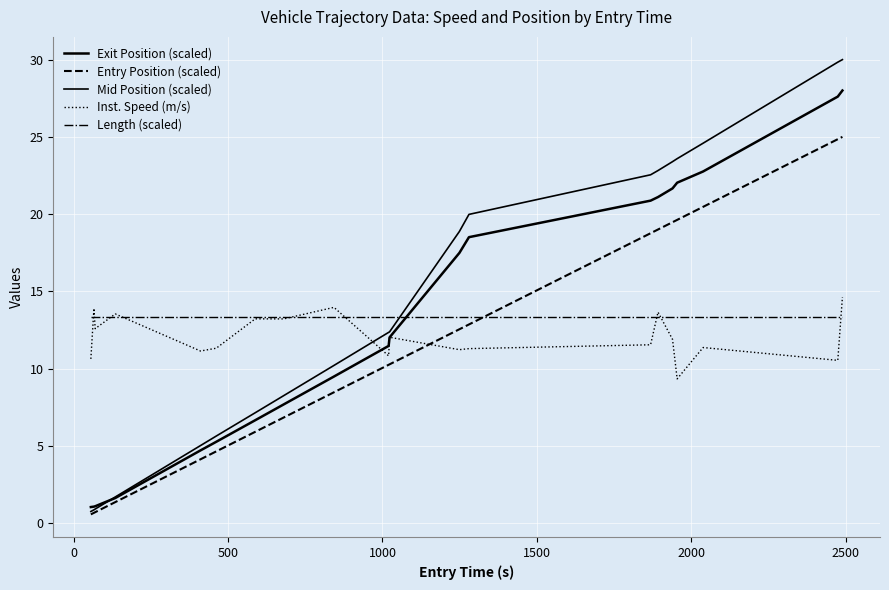

How many lines are shown in the chart?

5